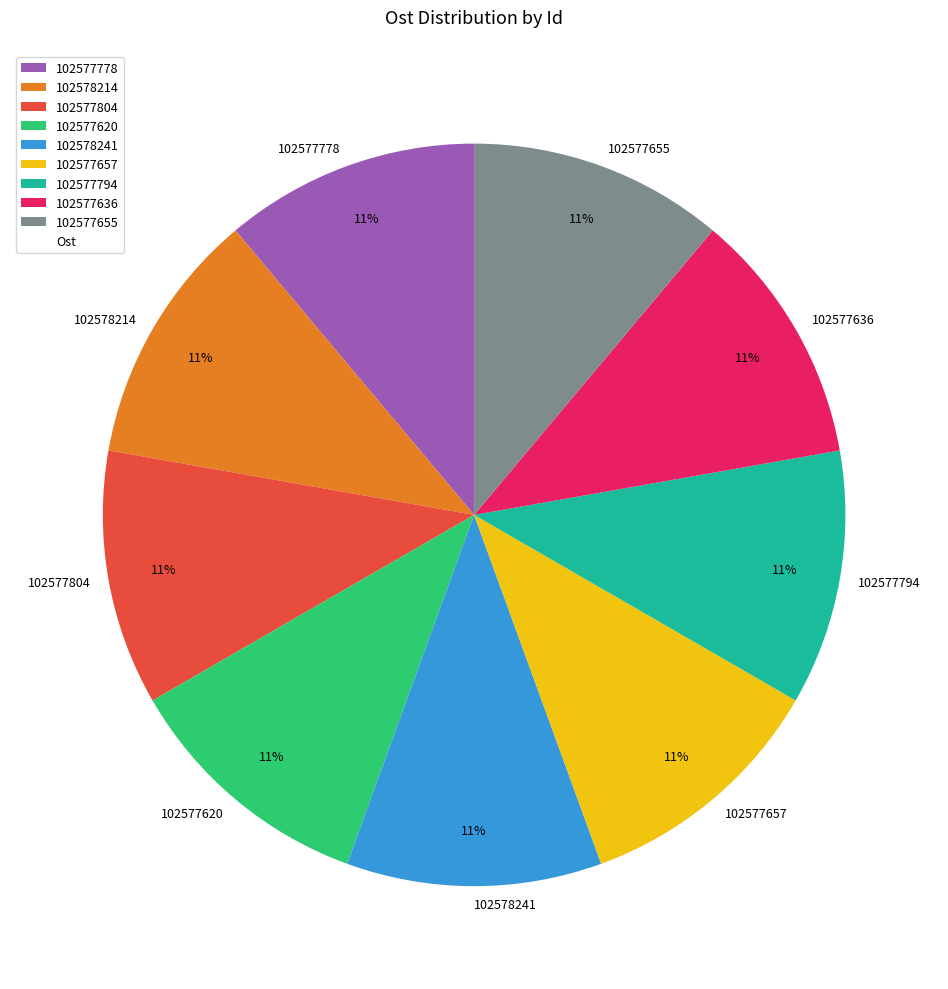

Approximately how many times larger is the value at 102577804 compared to 102577636?

1.0